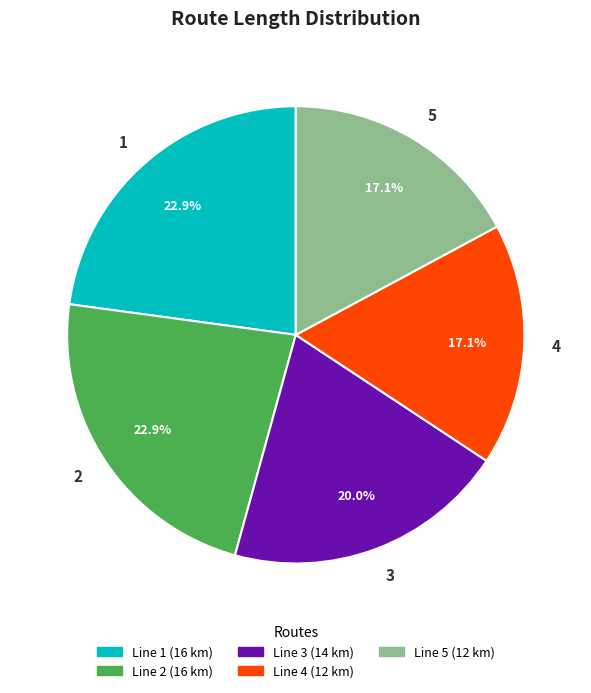

To the nearest percent, what portion does 1 represent?

23%